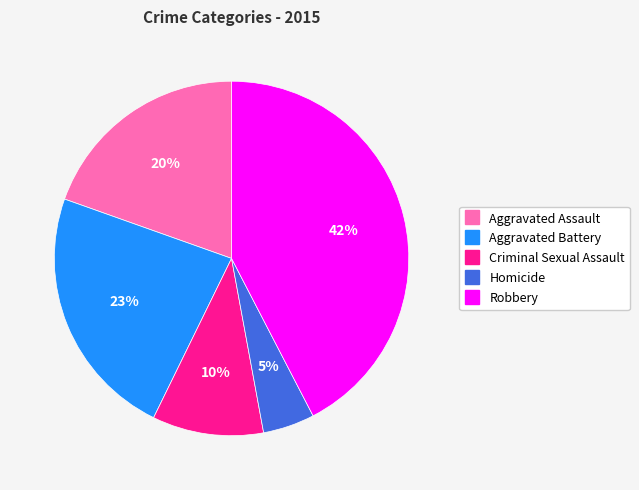

Is there any slice that represents more than half of the pie?

No